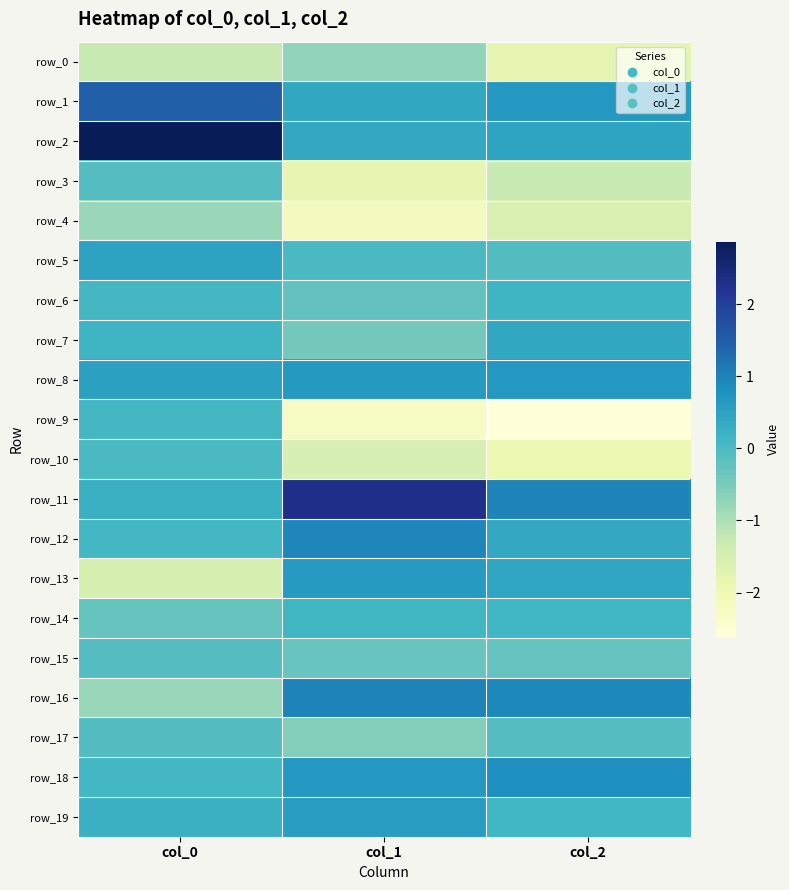

At which category is the sum across all series the highest?

col_0